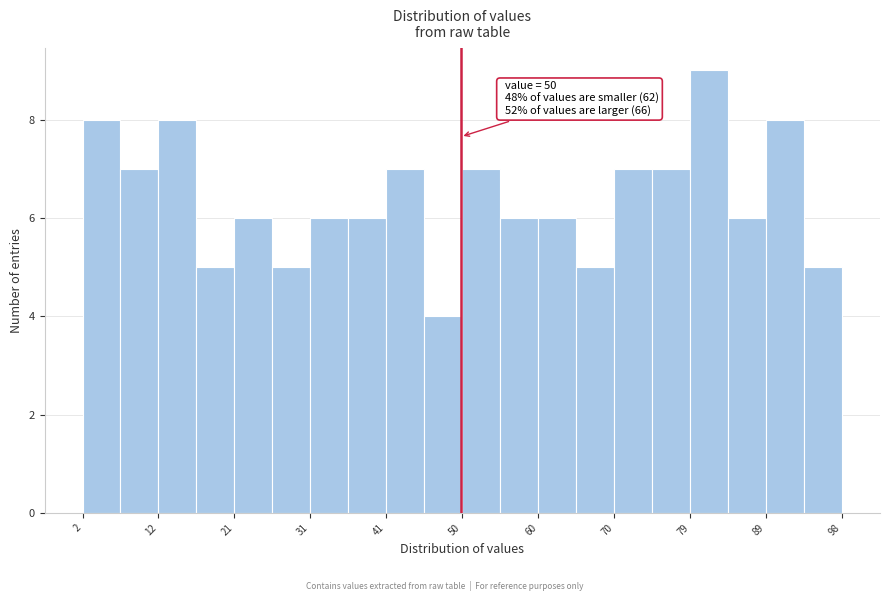

Over which range of the x-axis is the bar tallest?

79 to 84